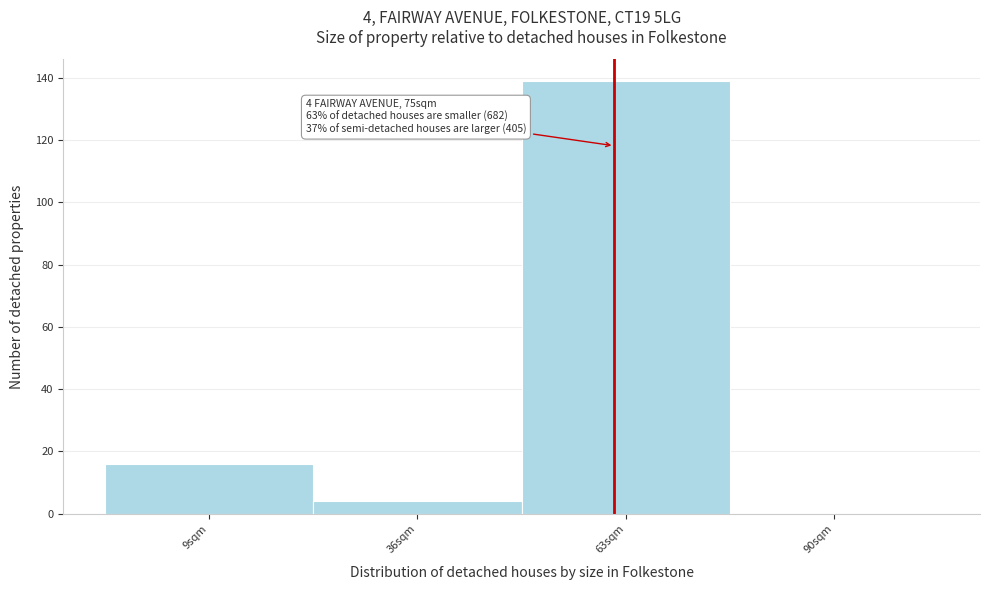

Reading left to right, transcribe all the data shown in this chart.

9sqm=16	36sqm=4	63sqm=139	90sqm=0